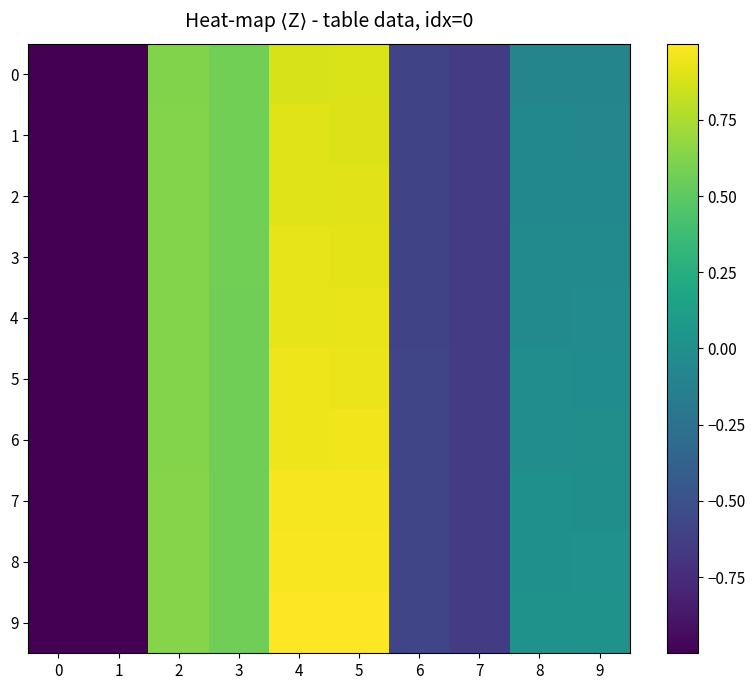

Rank the series at 3 from lowest to highest value.

9, 8, 7, 6, 5, 4, 3, 2, 1, 0